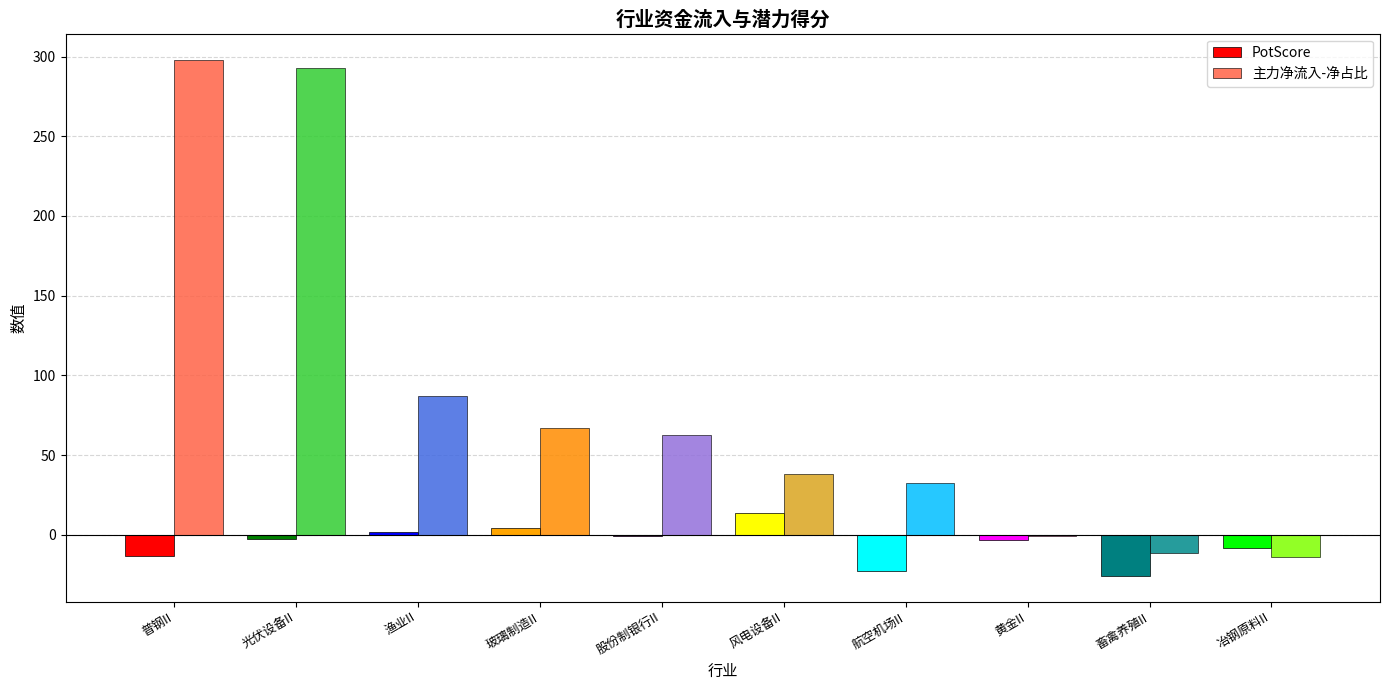

How many series are shown in this chart?

2